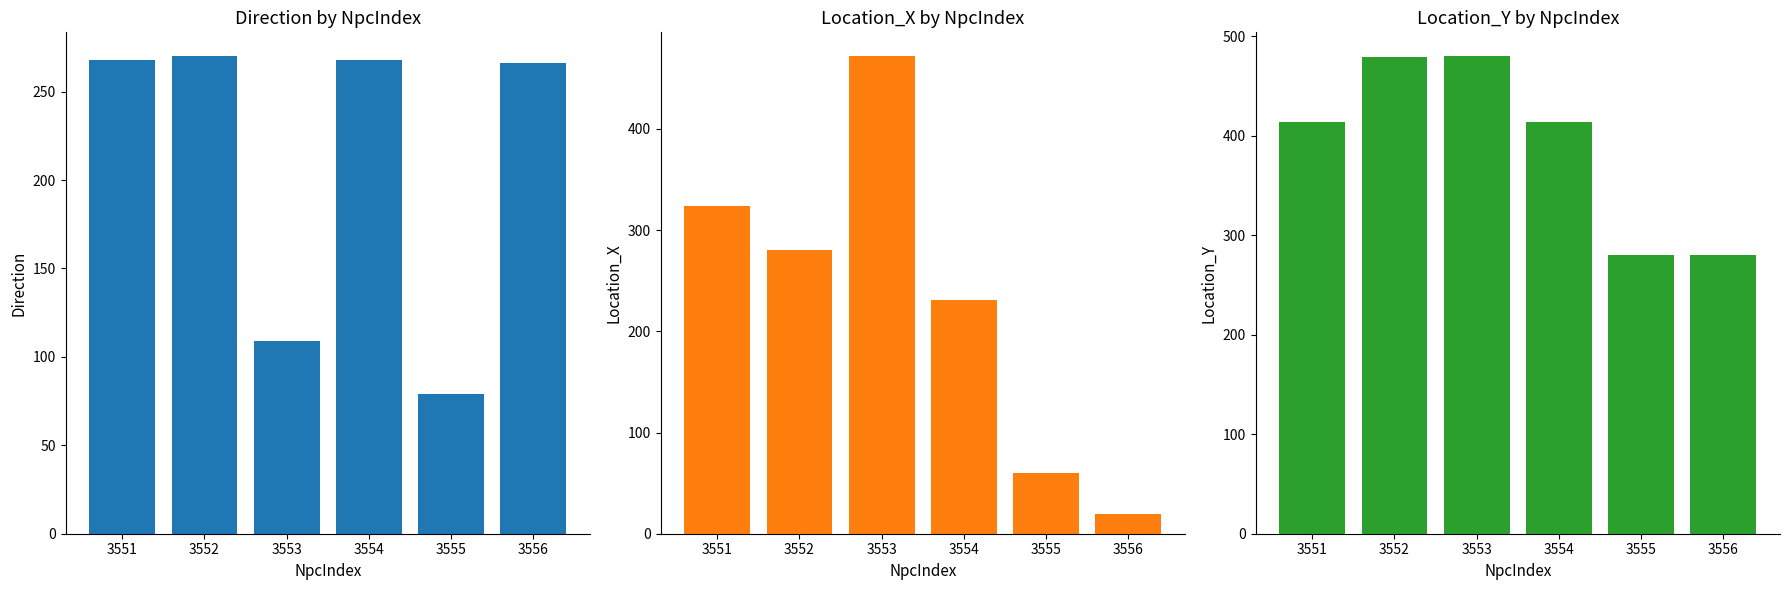

At how many categories does at least one series exceed 390?

4